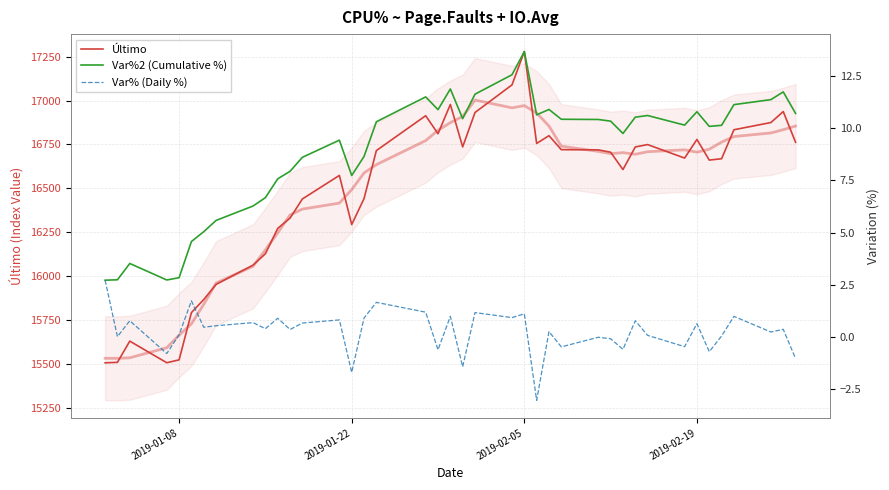

Count the number of categories in the chart.

40